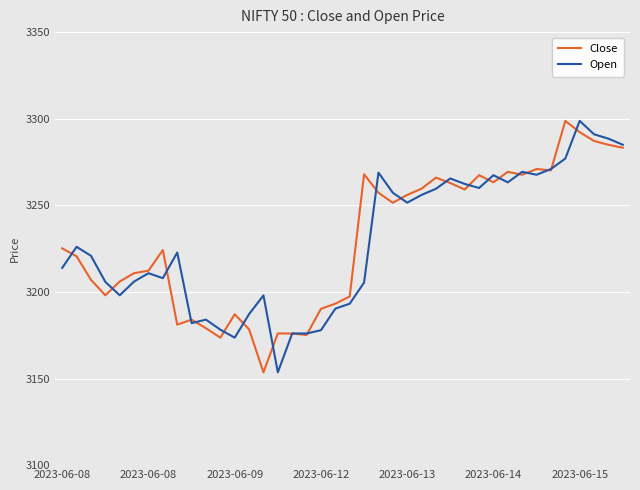

What is the minimum value shown in the chart?

3153.6